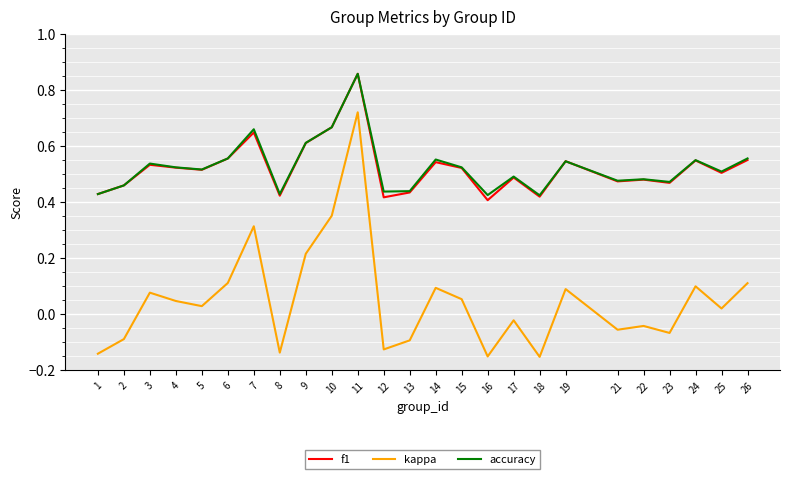

At which label does kappa first exceed 0?

3